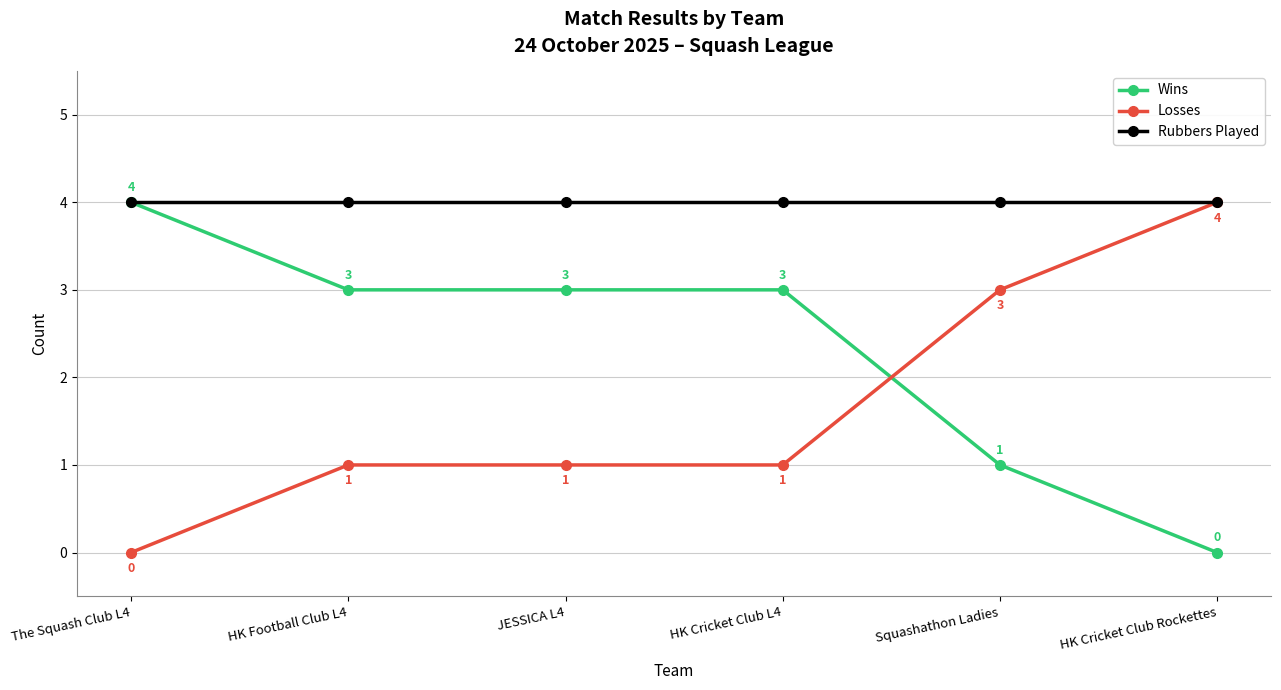

What is the sum of the Wins values at JESSICA L4 and HK Cricket Club Rockettes?

3